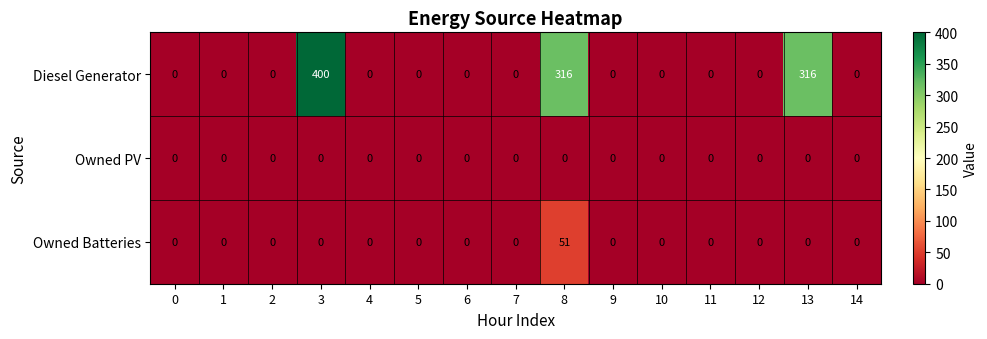

At how many categories does at least one series exceed 1?

3